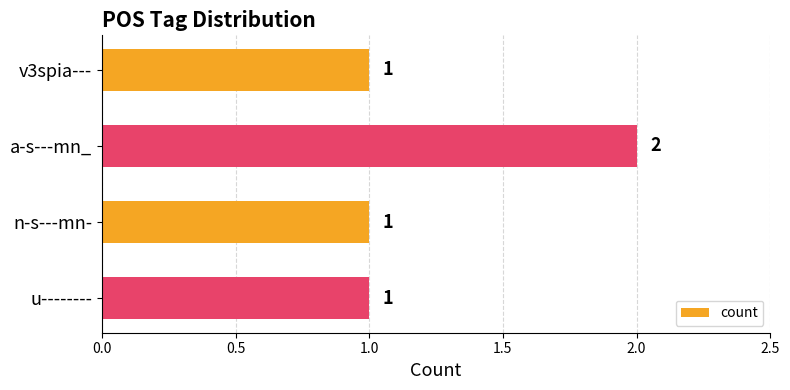

What is the label of the 1st bar from the bottom?

u--------